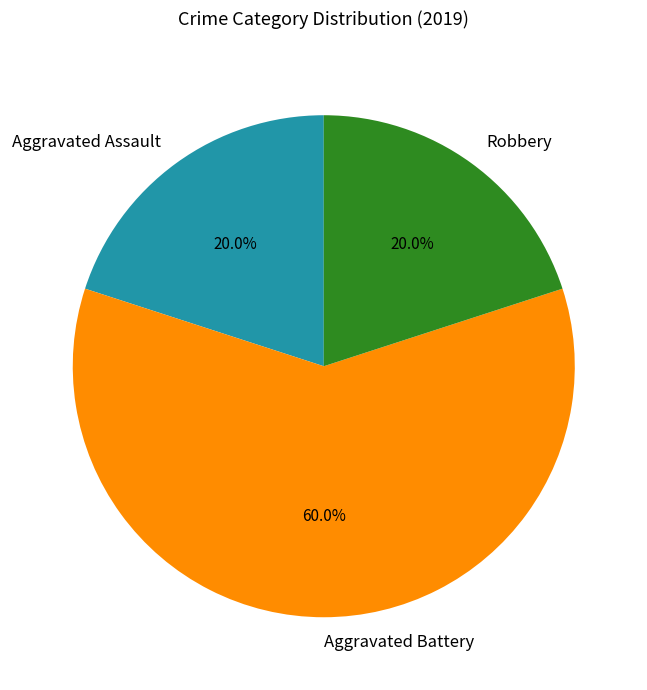

To the nearest percent, what portion does Robbery represent?

20%